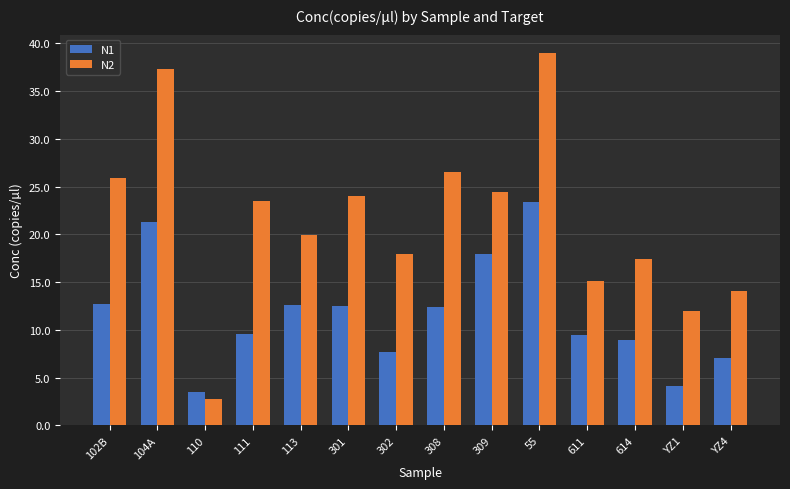

What is the difference between the second highest and second lowest values in the N2 series?

25.3